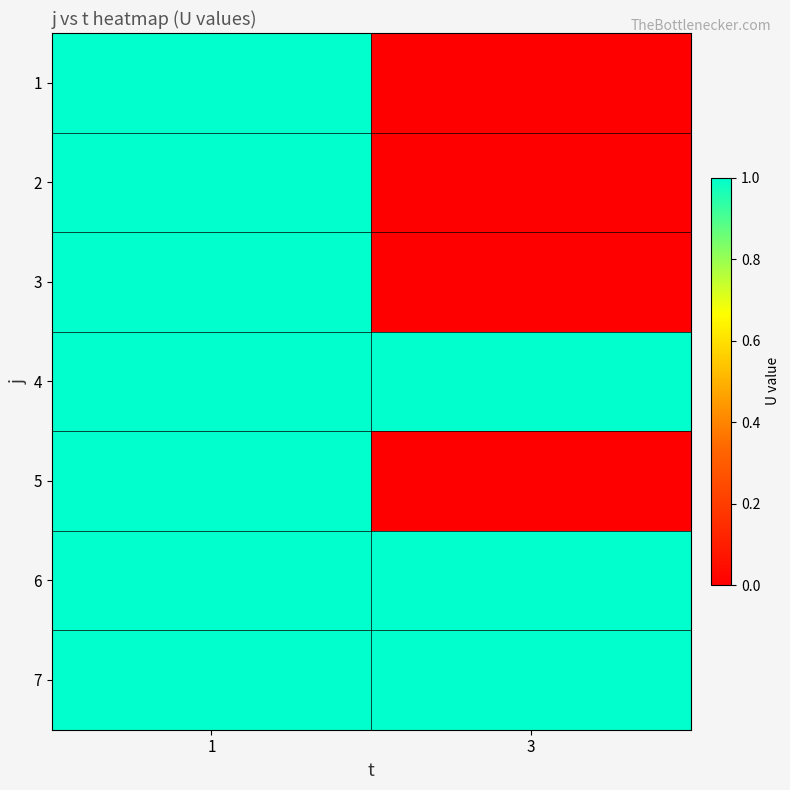

Which category has the lowest value across all series?

3